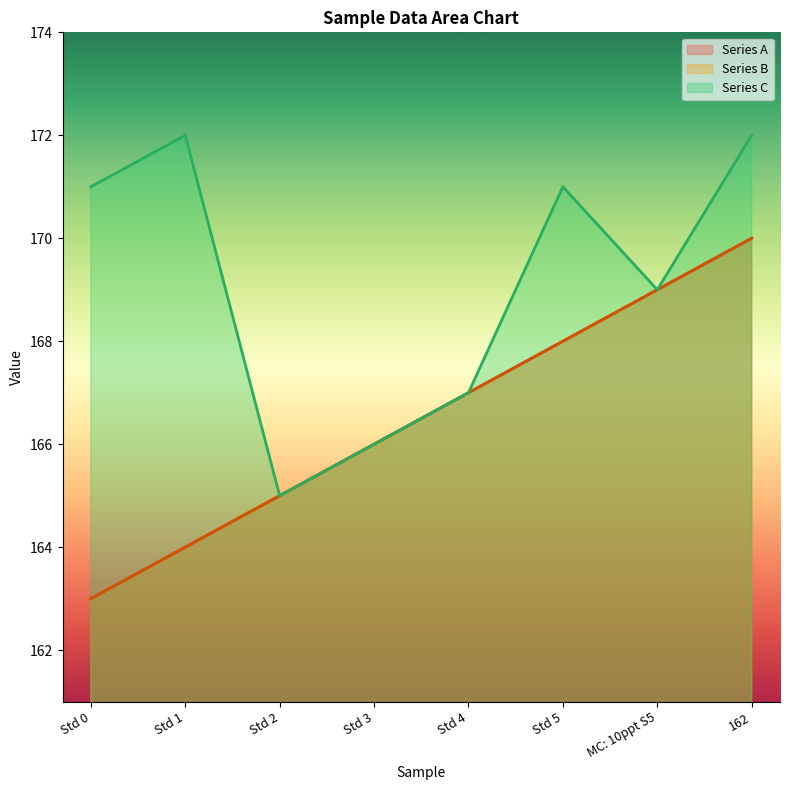

What is the spread (max minus min) of values at 162?

2